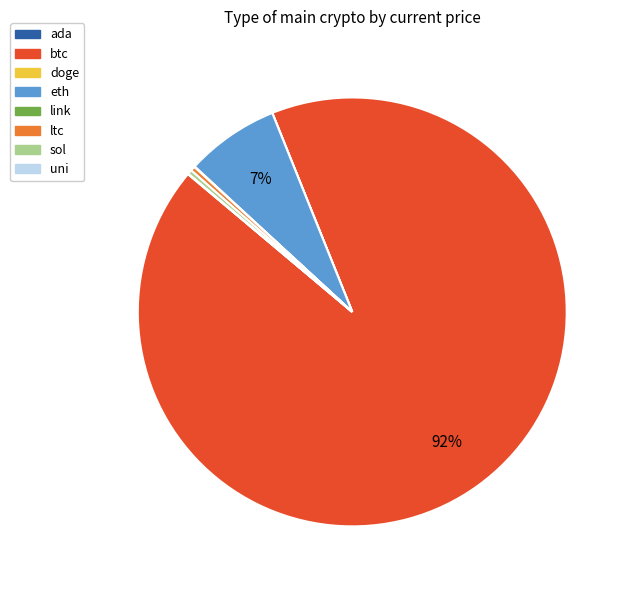

True or false: ltc accounts for 12% of the total.

False